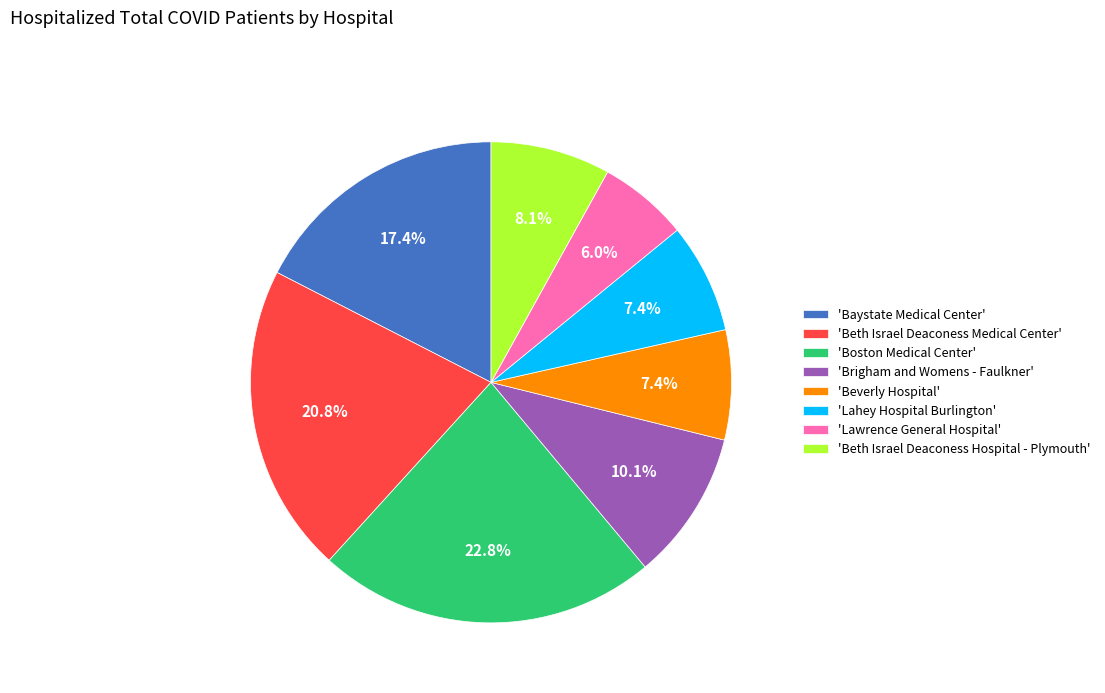

Which category has the smallest portion of the pie?

'Lawrence General Hospital'